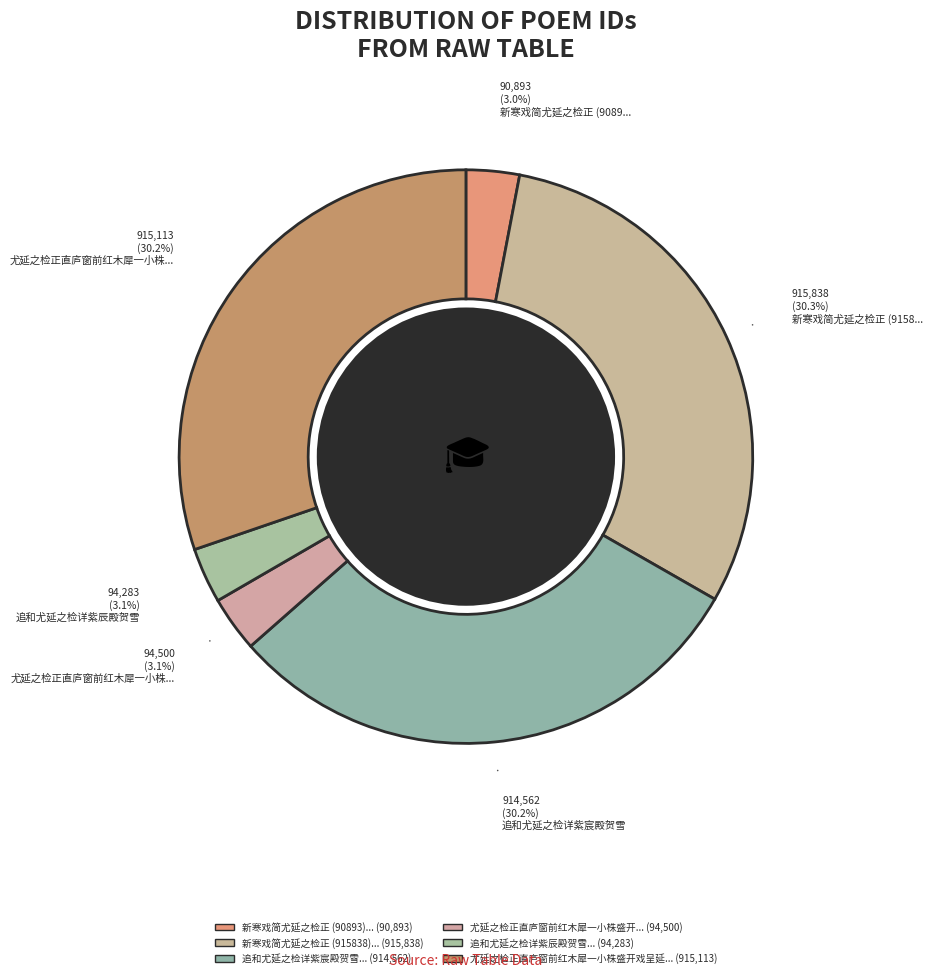

Does any single category account for the majority?

No